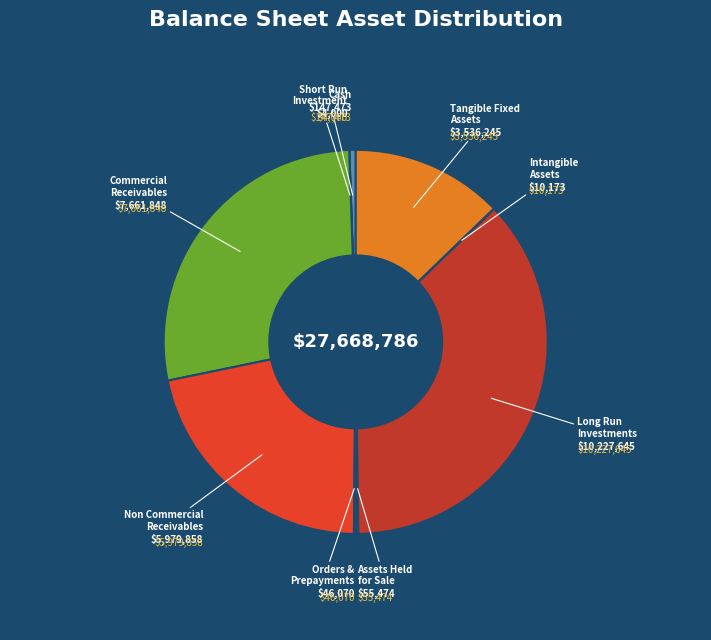

Does Tangible Fixed Assets account for over 50% of the chart?

No